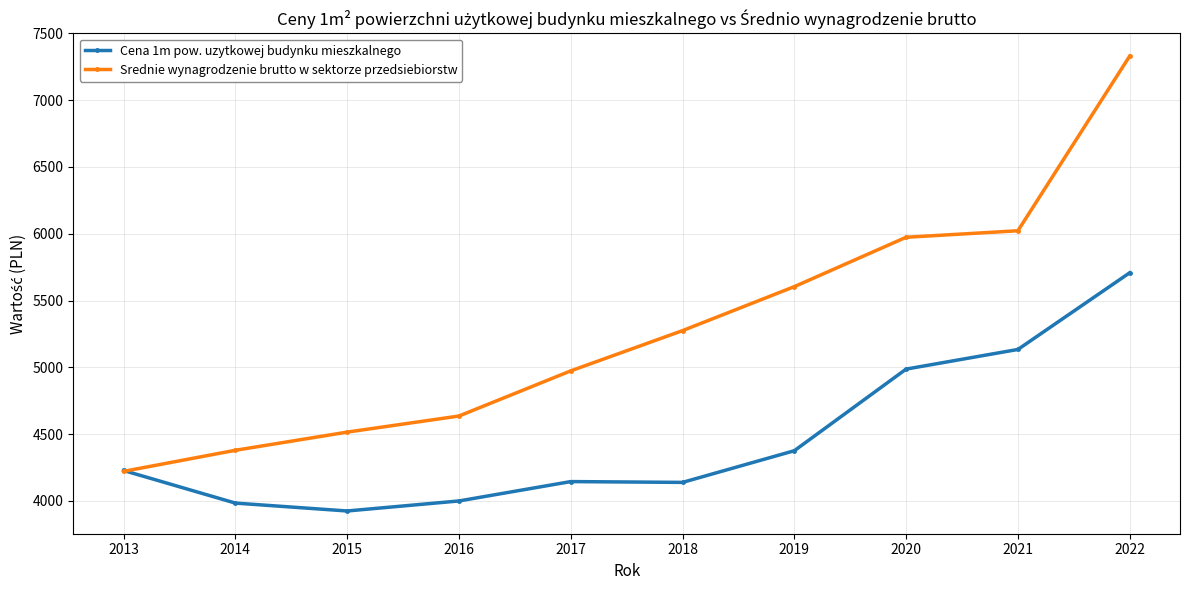

Is the value of Srednie wynagrodzenie brutto w sektorze przedsiebiorstw at 2021 greater than the value of Cena 1m pow. uzytkowej budynku mieszkalnego at 2020?

Yes